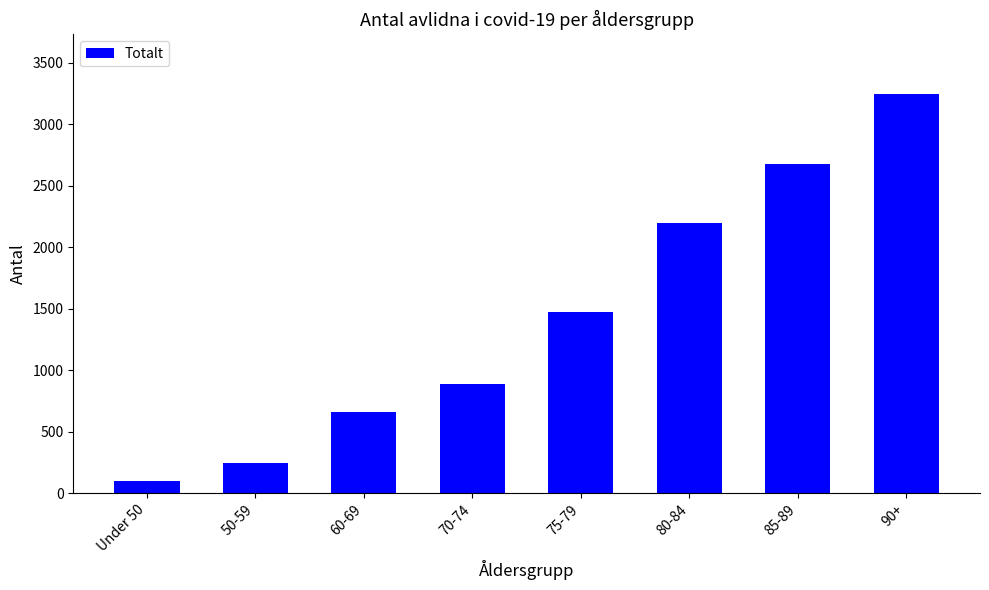

What is the label of the 3rd bar from the left?

60-69